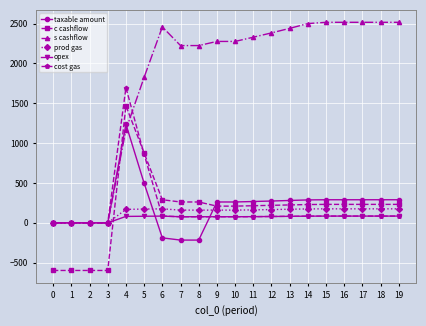

Which series ends up on top after the final intersection of cost gas and s cashflow?

s cashflow